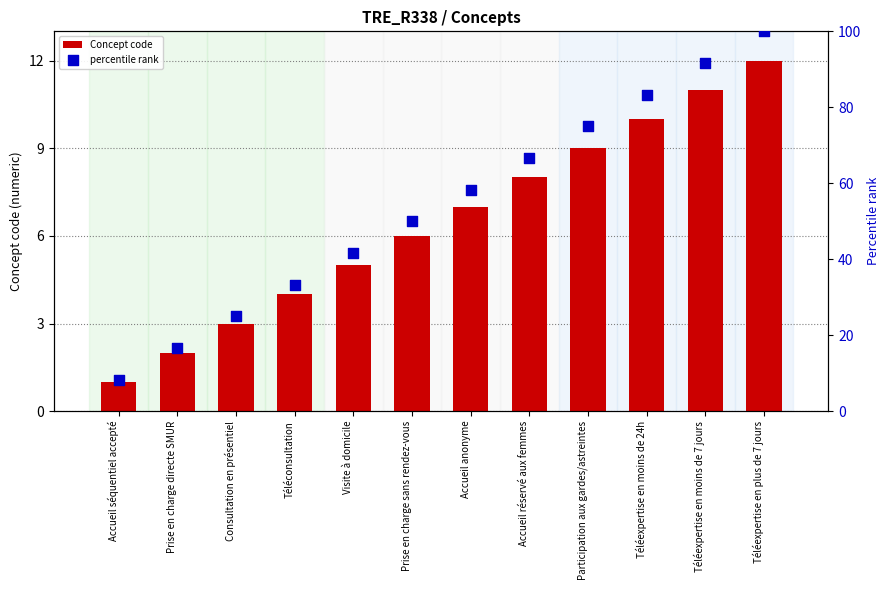

What are all the series names shown in the legend?

Concept code, percentile rank